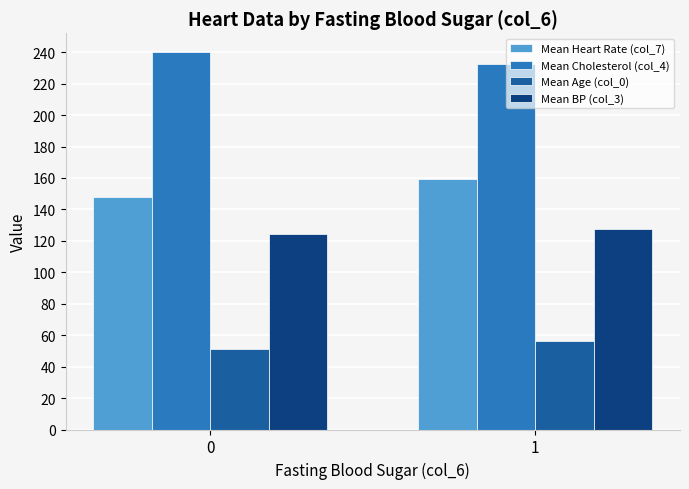

Rank the series by their average value, from lowest to highest.

Mean Age (col_0), Mean BP (col_3), Mean Heart Rate (col_7), Mean Cholesterol (col_4)